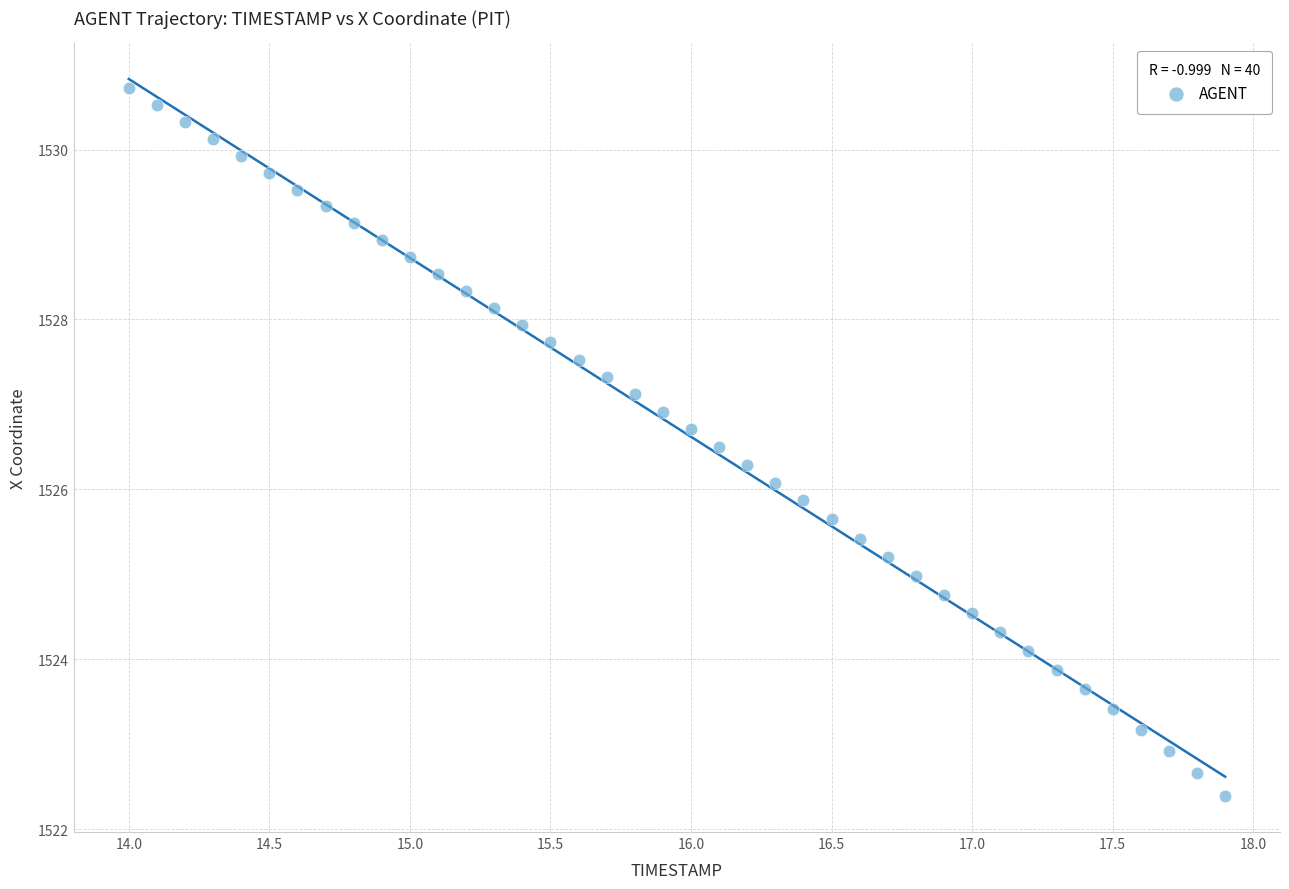

What is the range of X values (max minus min)?

3.9